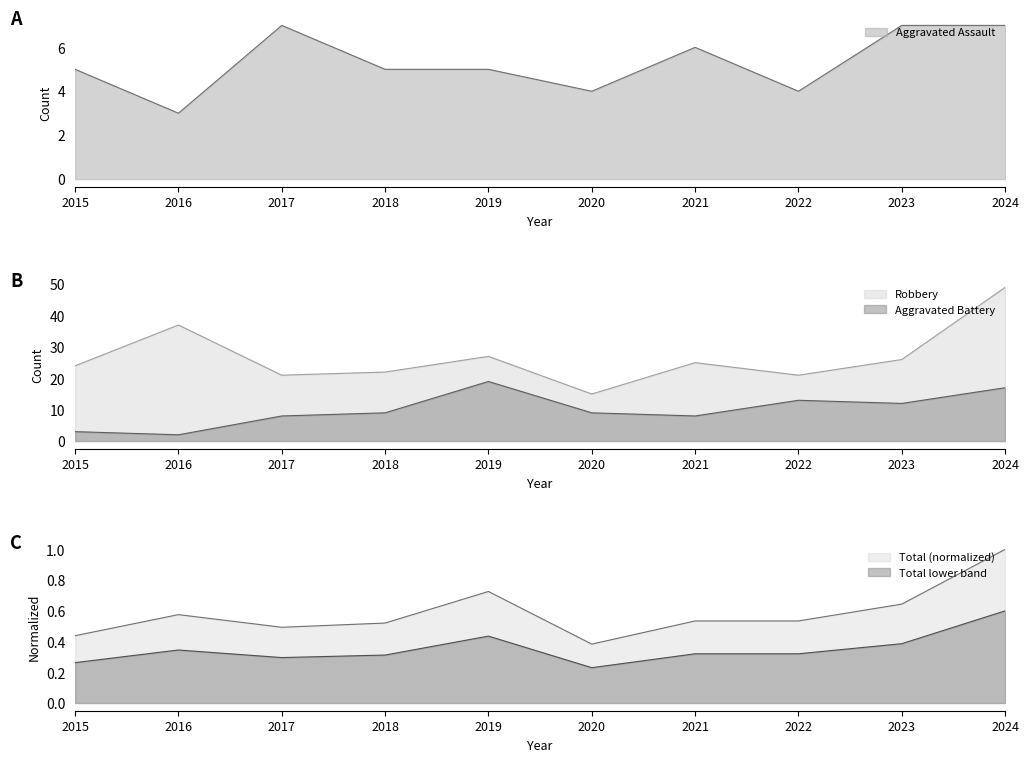

At which category does Aggravated Assault reach its first local peak?

2017